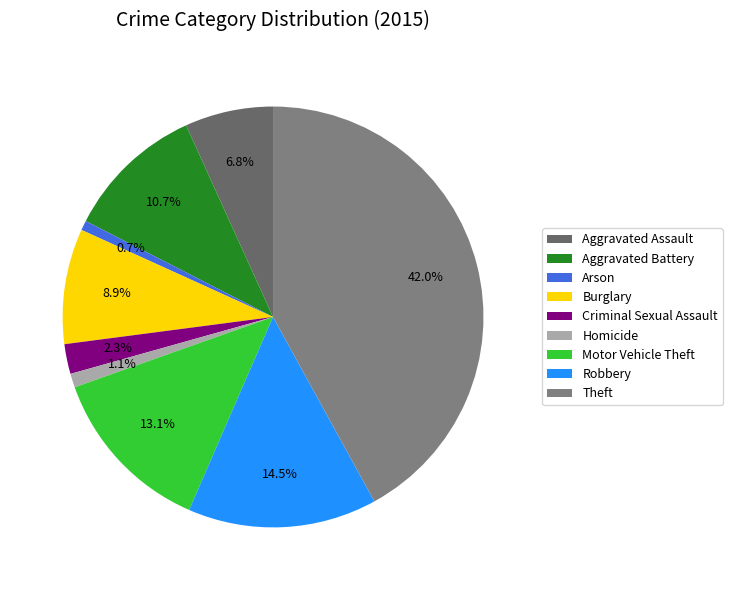

What percentage is the Criminal Sexual Assault slice, to the nearest percent?

2%